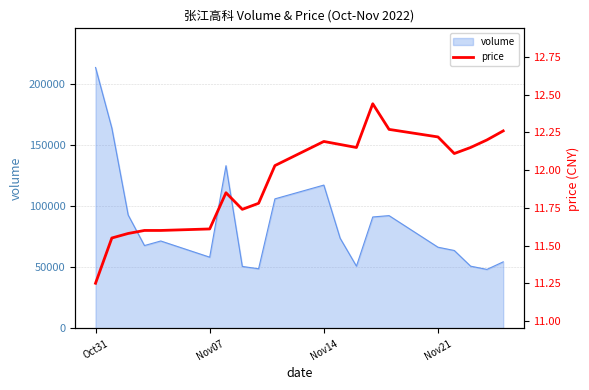

Count the number of categories in the chart.

20